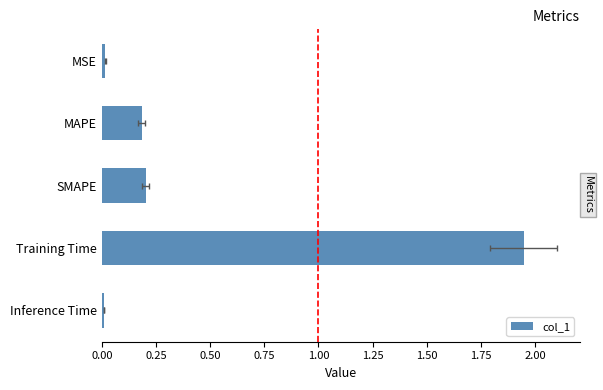

The chart shows a value of 0.0 at Inference Time. True or false?

False